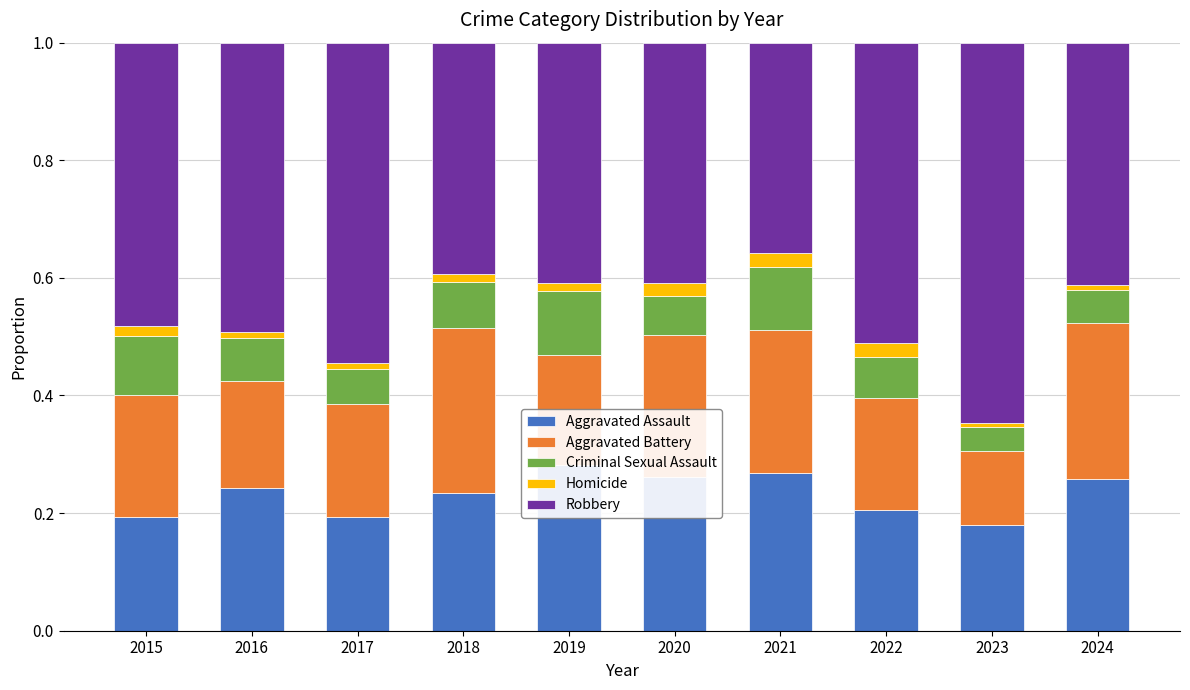

At which category is the sum across all series the highest?

2023